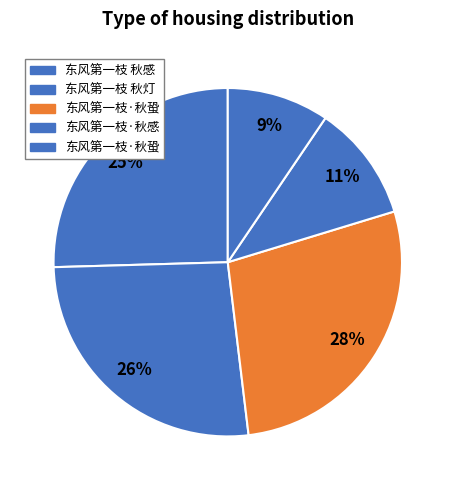

How many slices are in this pie chart?

5